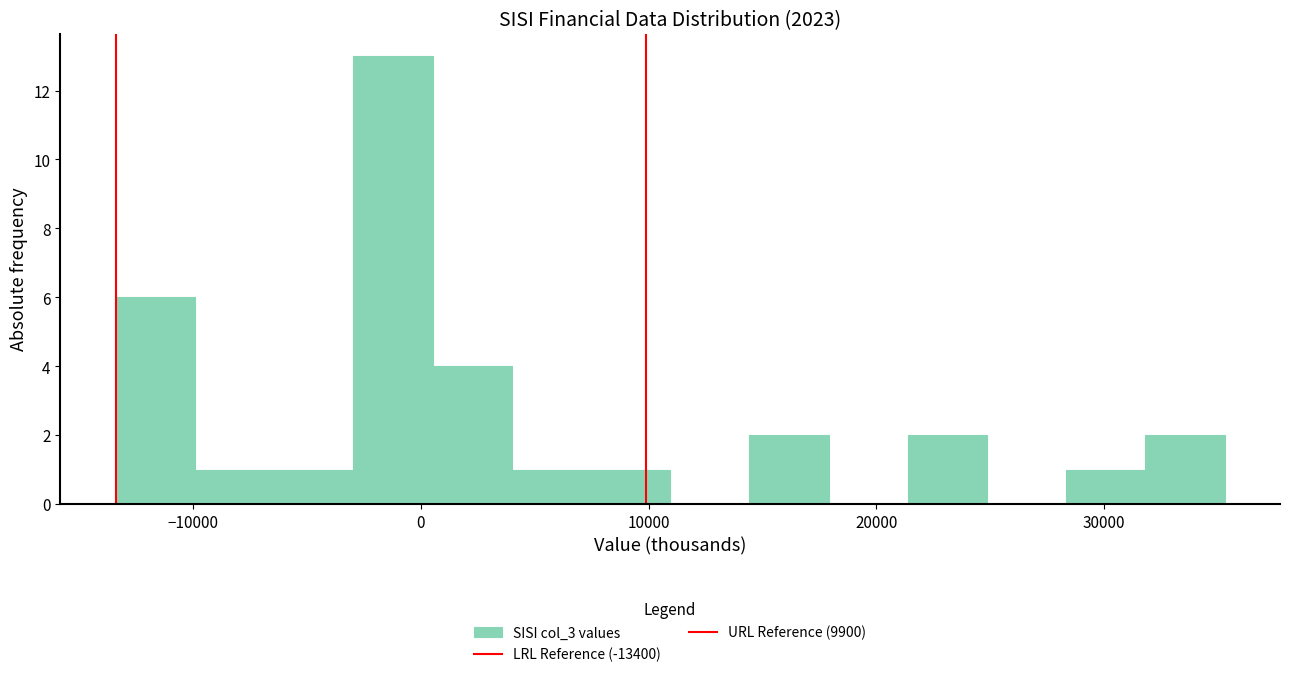

Read against the x-axis, roughly where is the centre of the tallest bar?

-1000